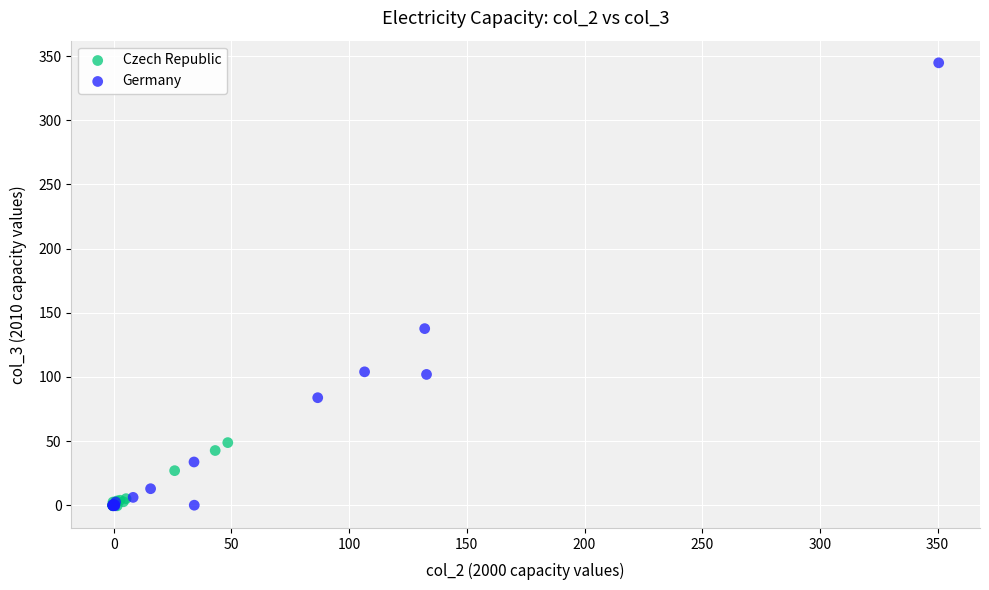

Which series has the widest spread of Y values?

Germany